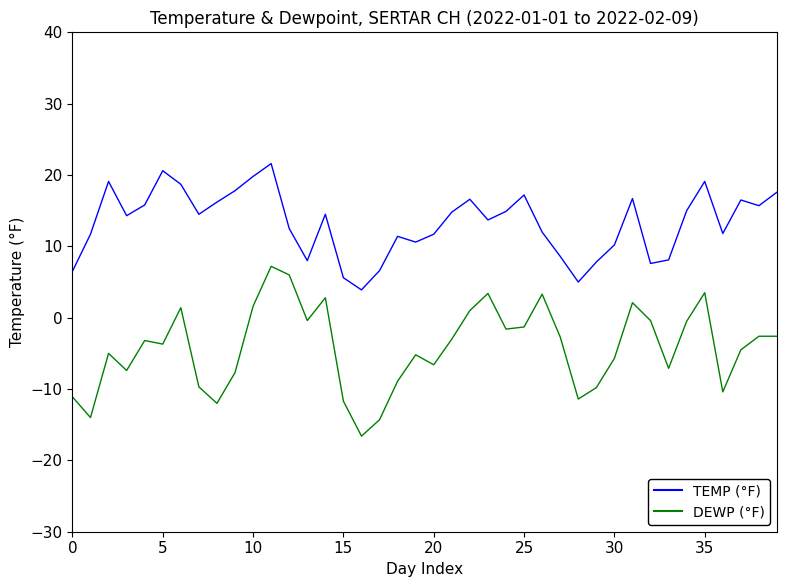

What is the maximum value shown in the chart?

21.6